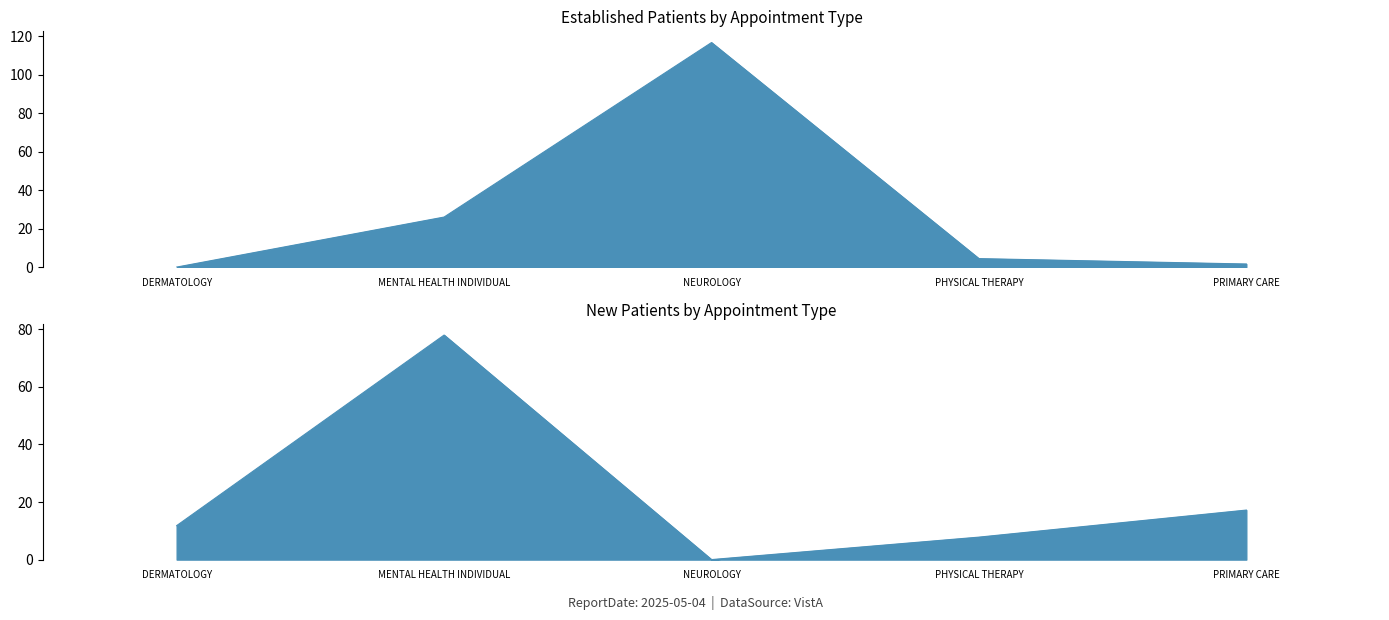

Where do NewPatients and EstablishedPatients first cross each other?

MENTAL HEALTH INDIVIDUAL and NEUROLOGY